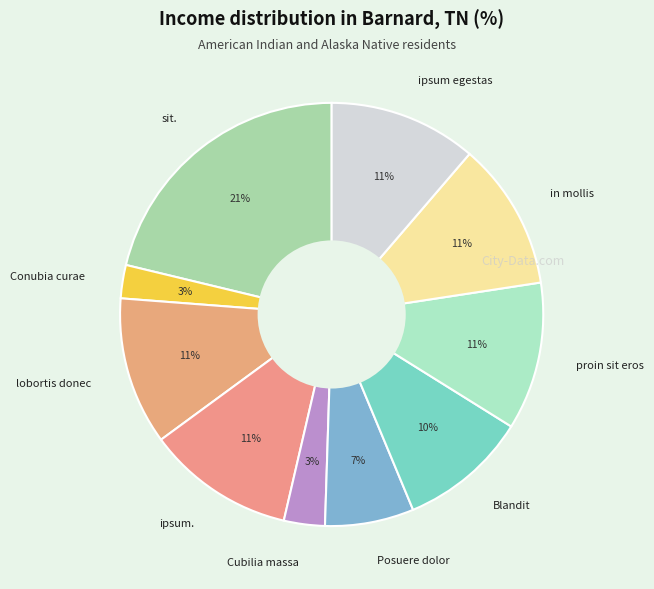

To the nearest percent, what is the combined percentage of Posuere dolor and Blandit?

17%